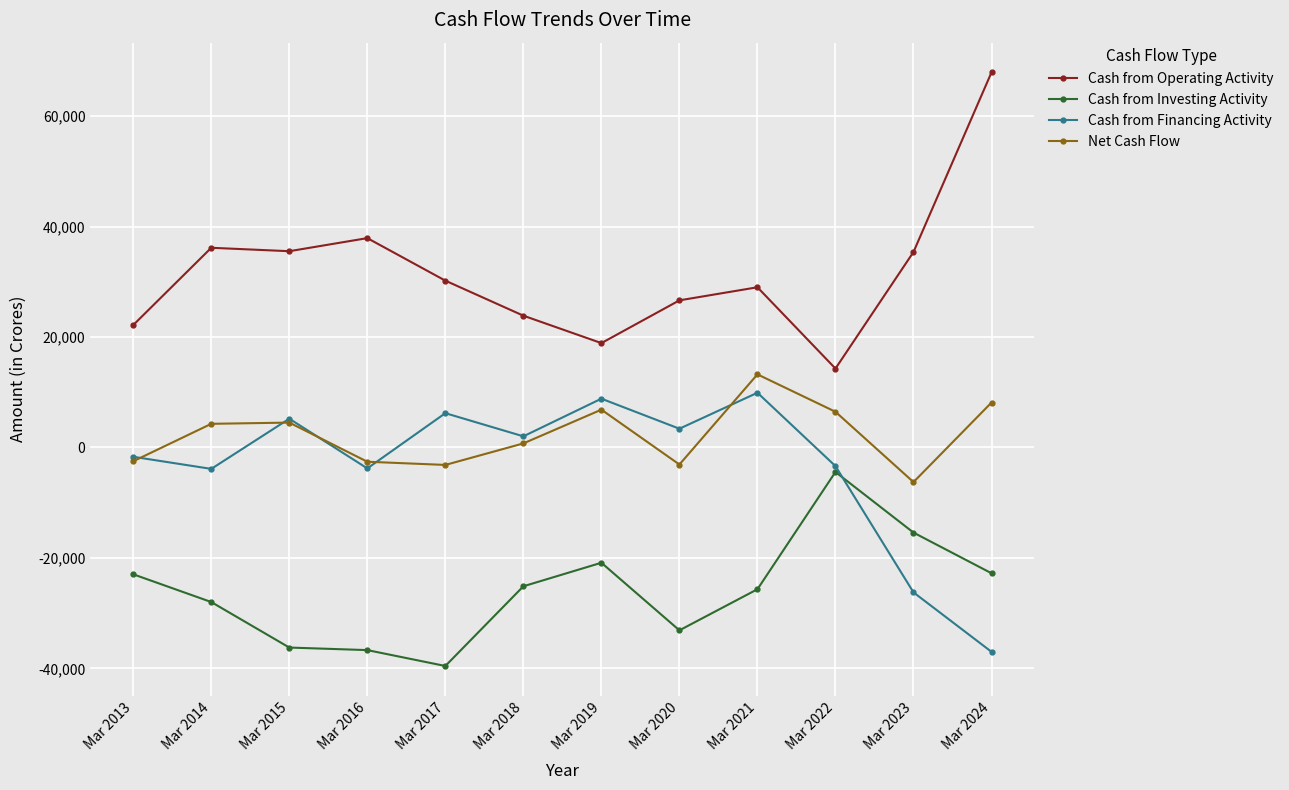

True or false: Net Cash Flow and Cash from Investing Activity cross at least once.

False